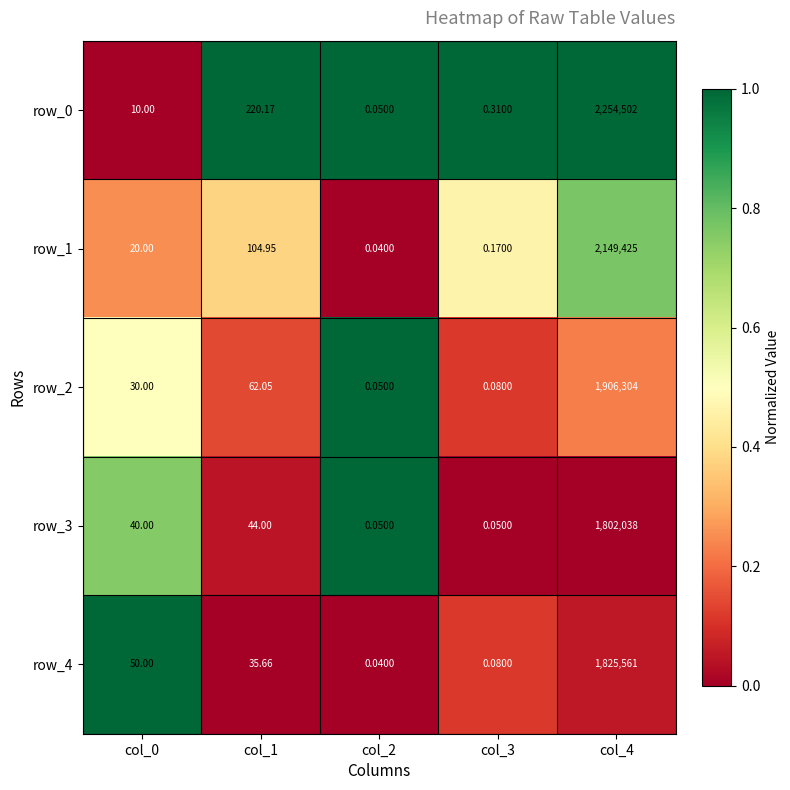

Is the value of row_3 at col_0 greater than the value of row_4 at col_0?

No